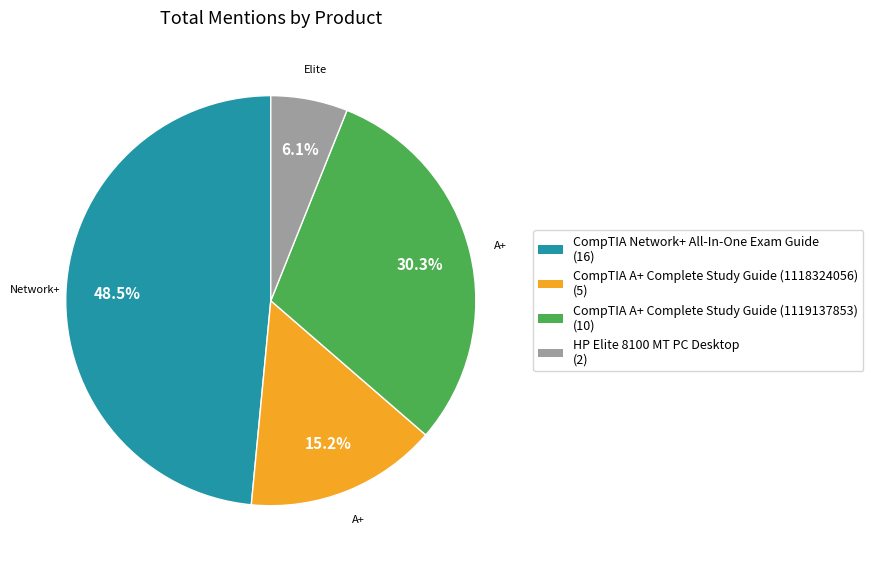

Which category has the biggest portion of the pie?

CompTIA Network+ All-In-One Exam Guide